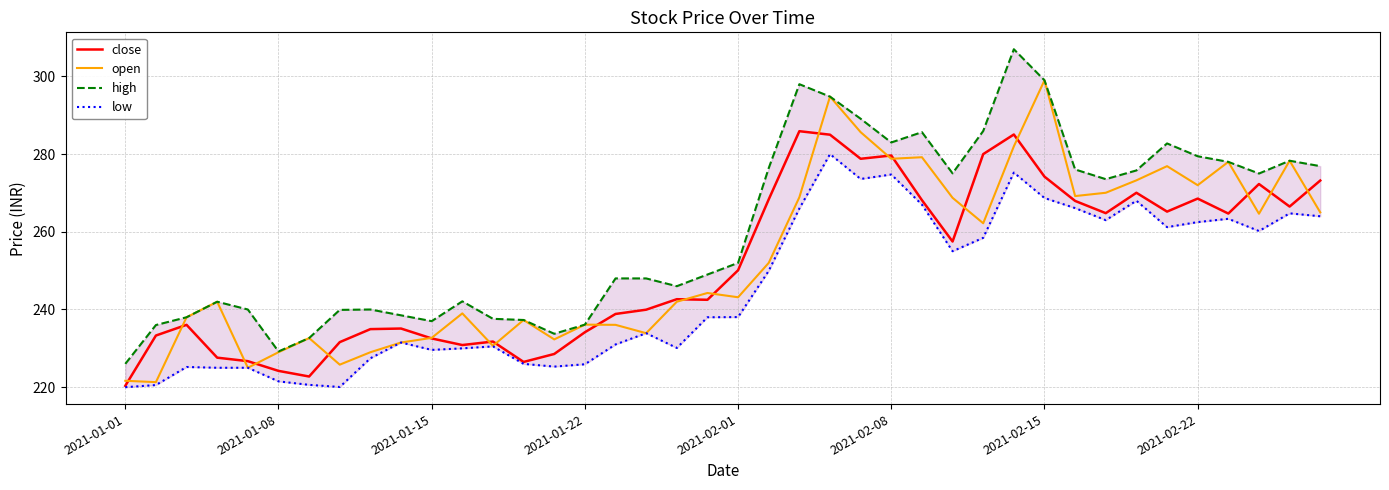

What is the lowest value of the open series?

221.3